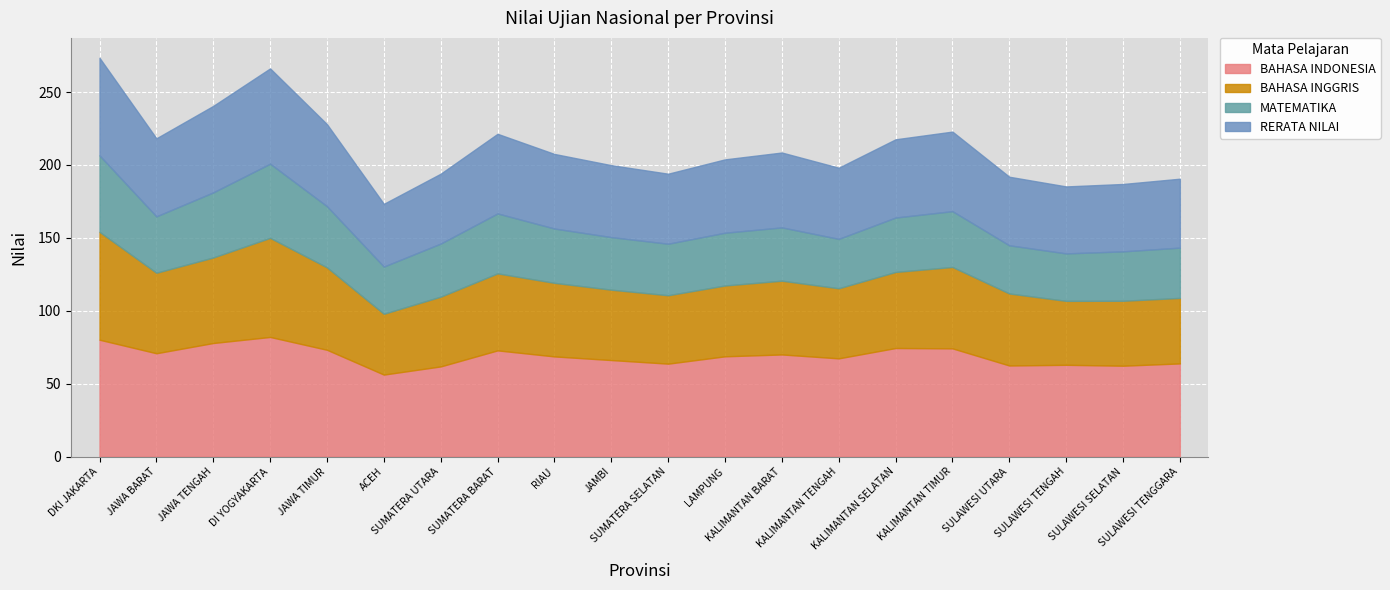

True or false: BAHASA INGGRIS has more than 1 interior local peaks.

True